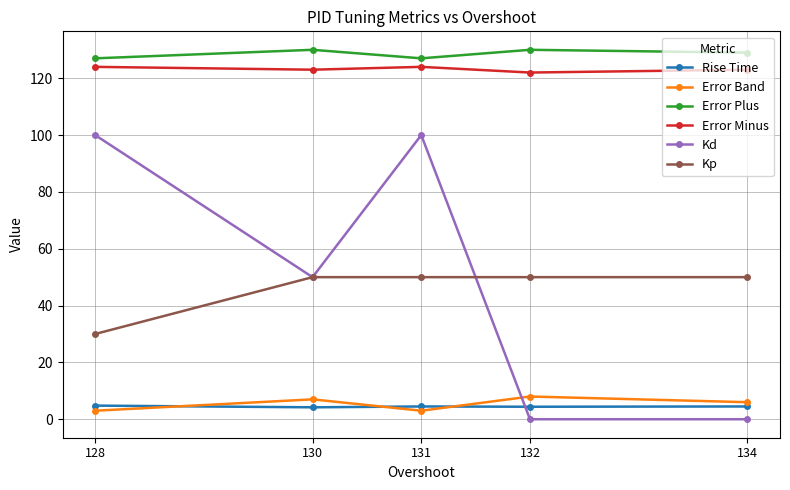

True or false: Rise Time and Error Band cross at least once.

True